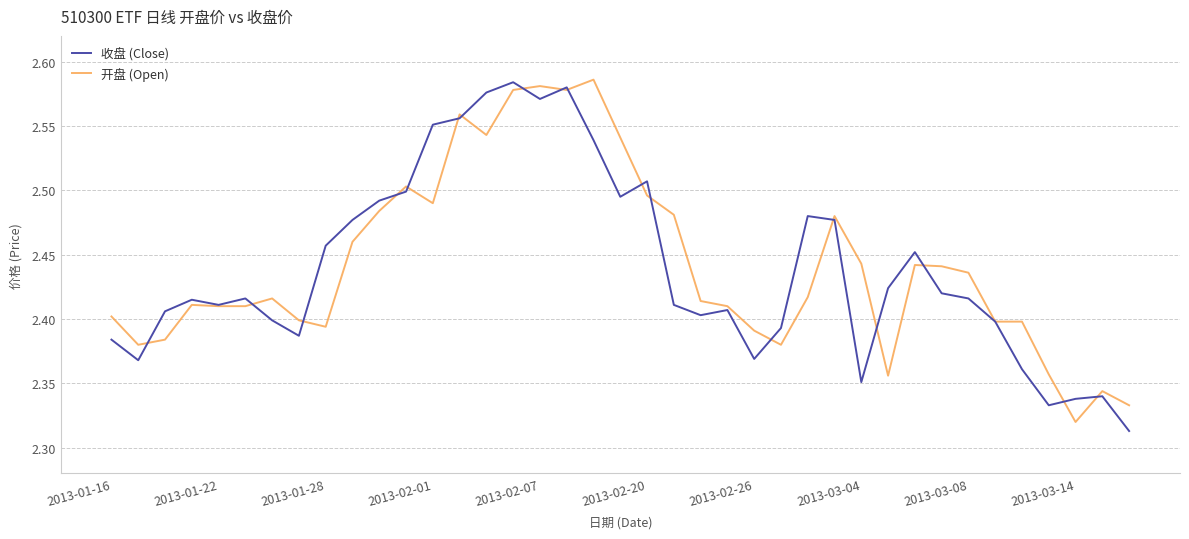

In 开盘 (Open), how many points are lower than both neighbors (excluding endpoints)?

8